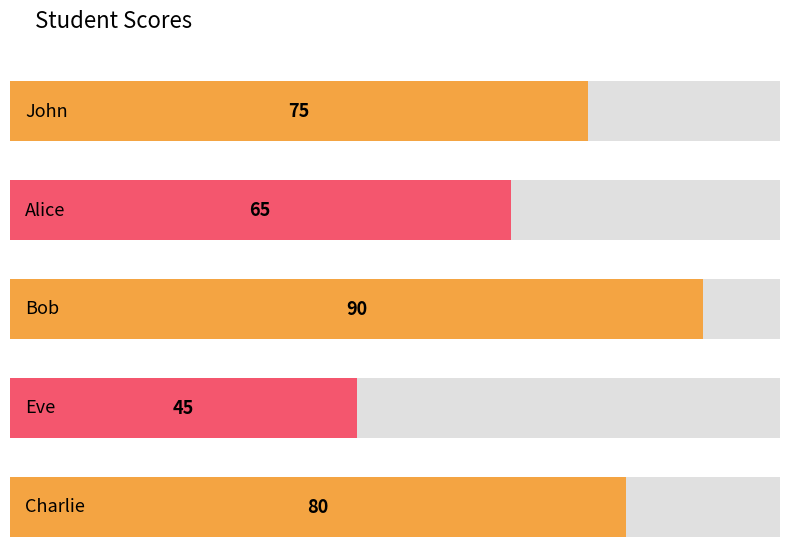

Which label corresponds to the smallest value in the chart?

Eve